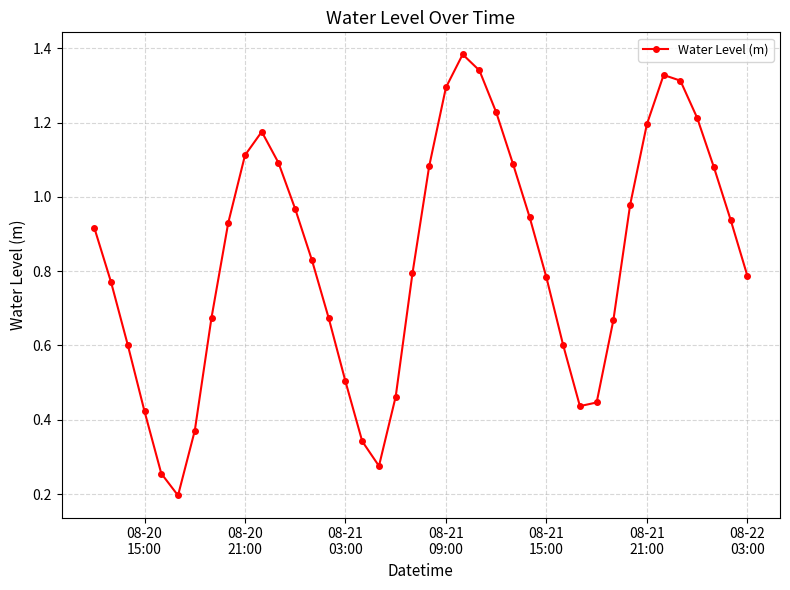

What is the minimum value shown in the chart?

0.2